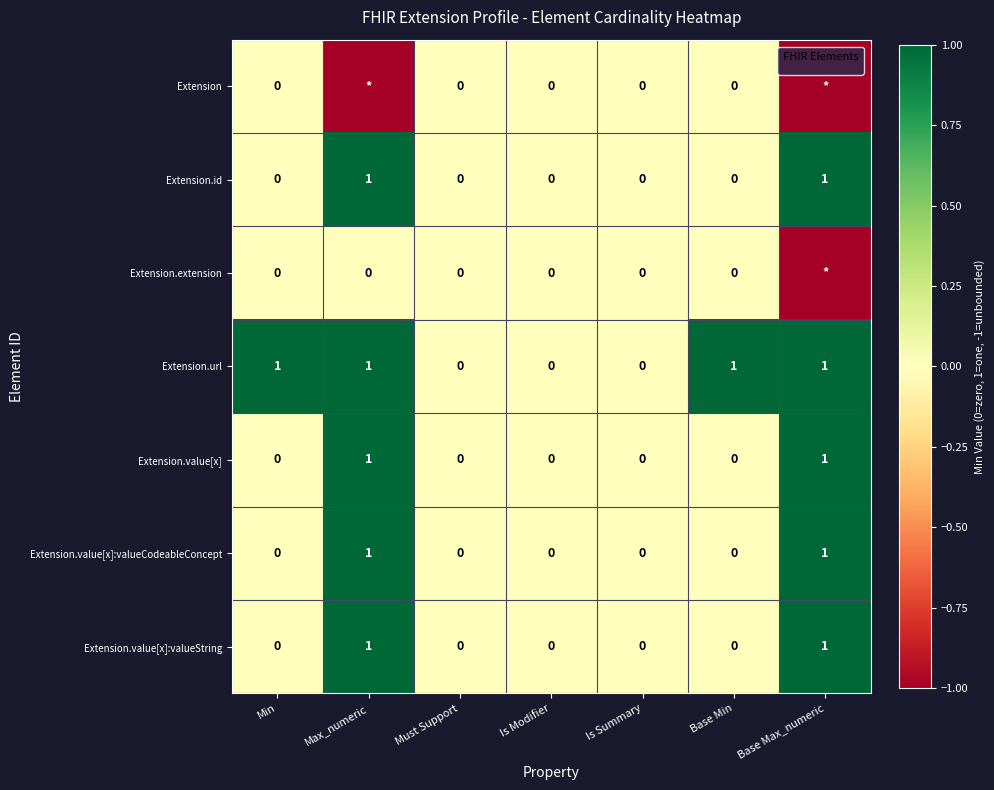

True or false: Extension.id has a value of 0 at Is Modifier.

True